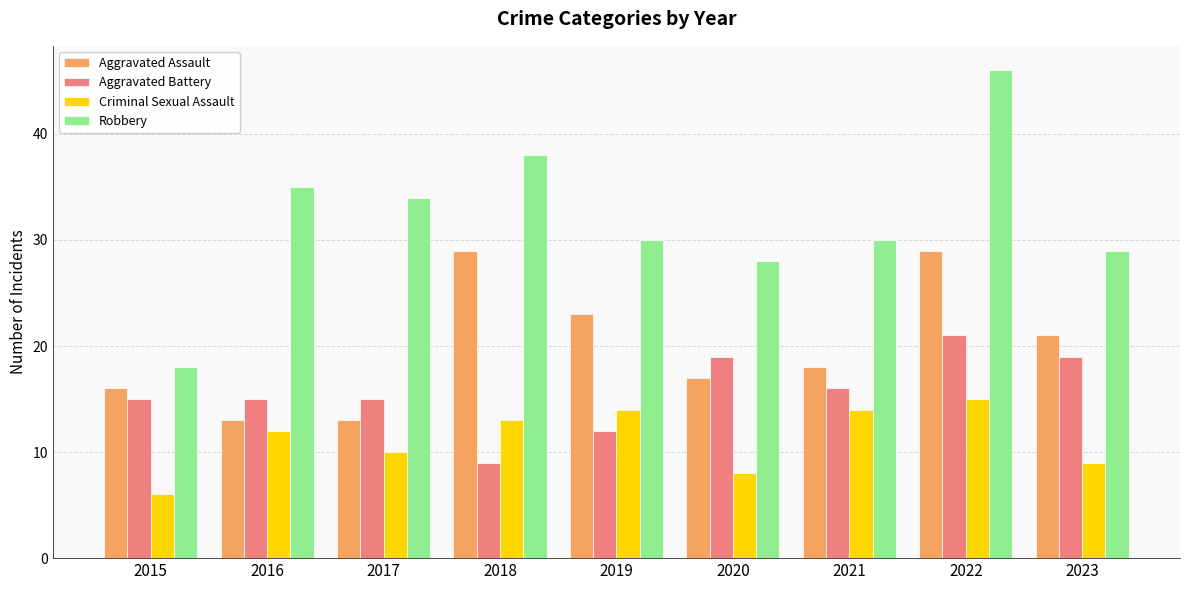

Is it true that Criminal Sexual Assault equals 8 at 2021?

False